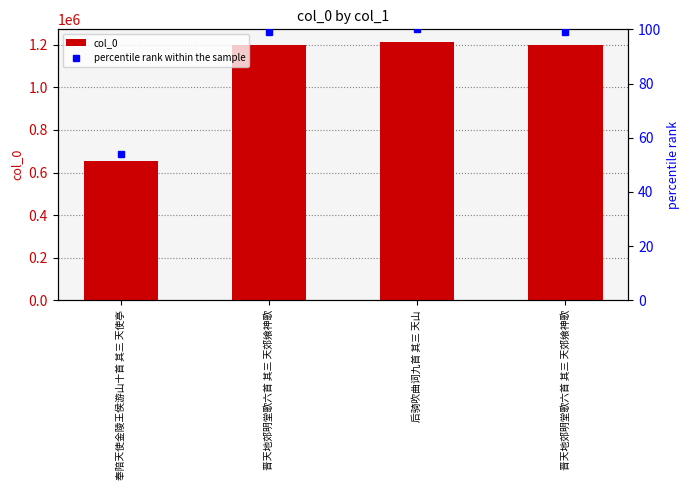

At which category is the sum across all series the highest?

后骑吹曲词九首 其三 天山